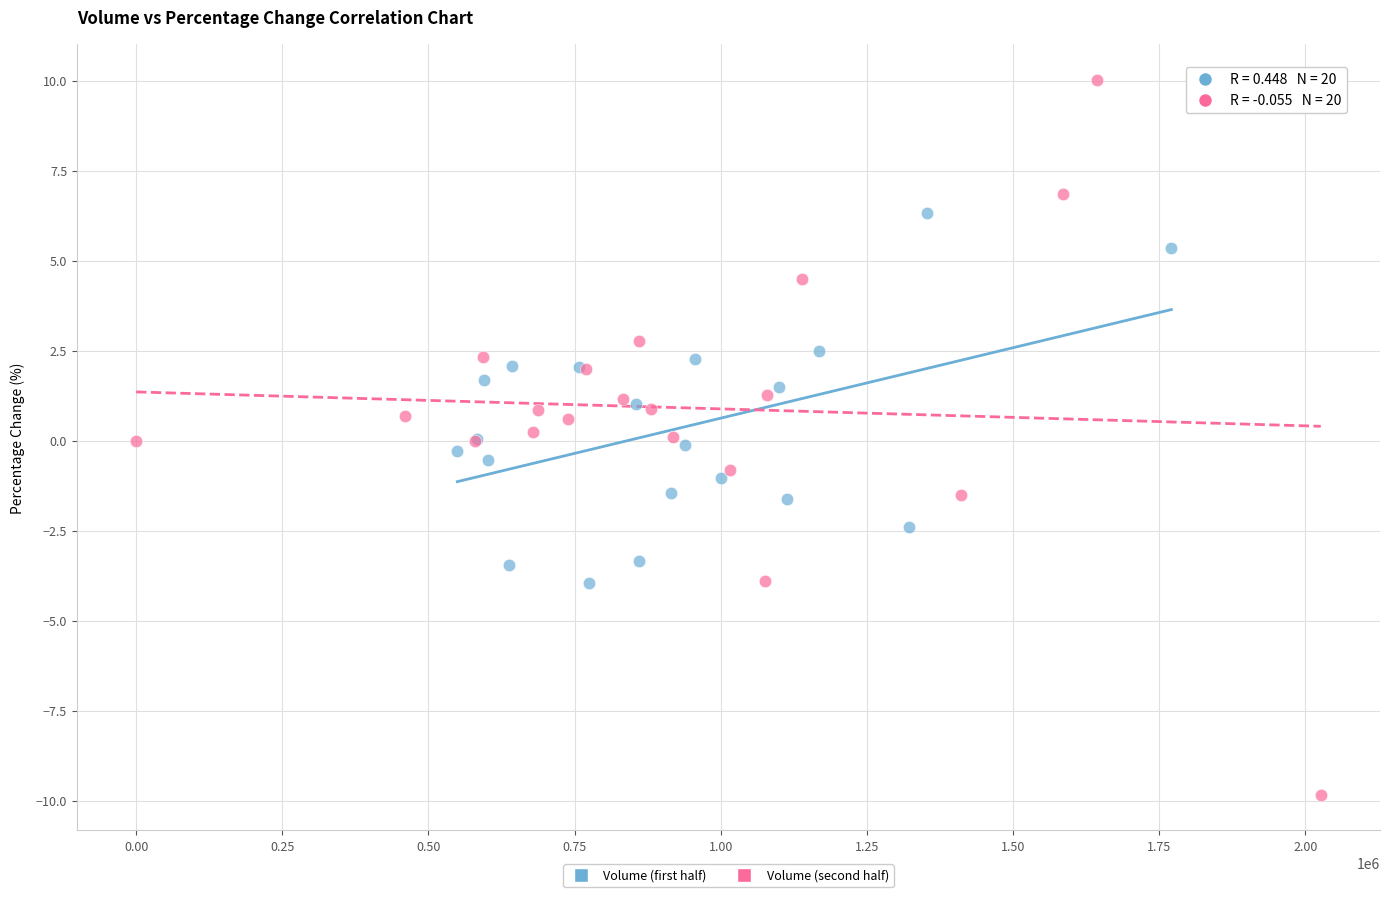

Which series has the largest Y range (max minus min)?

Volume (second half)